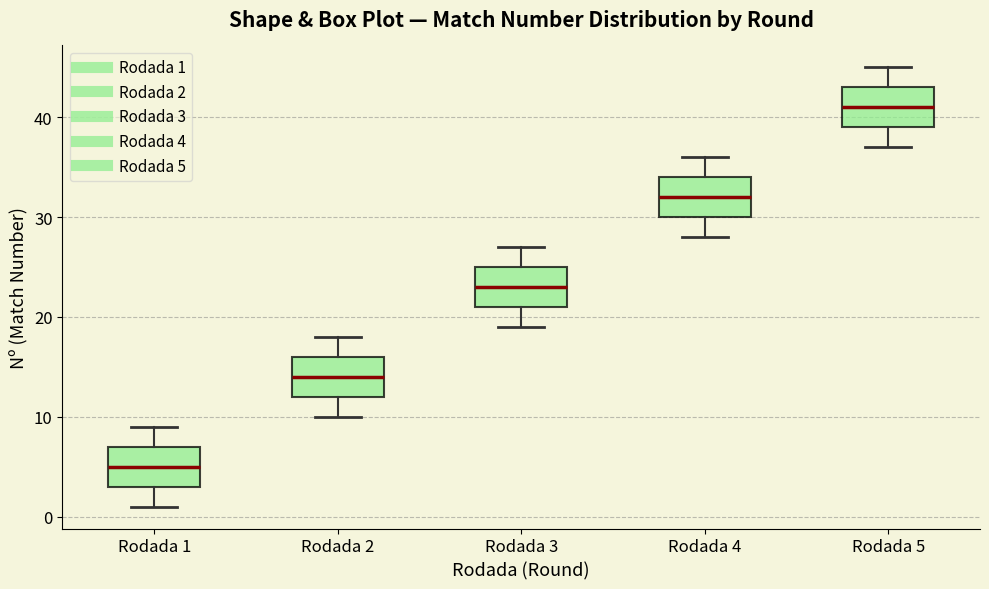

Which box's median line is the lowest?

Rodada 1